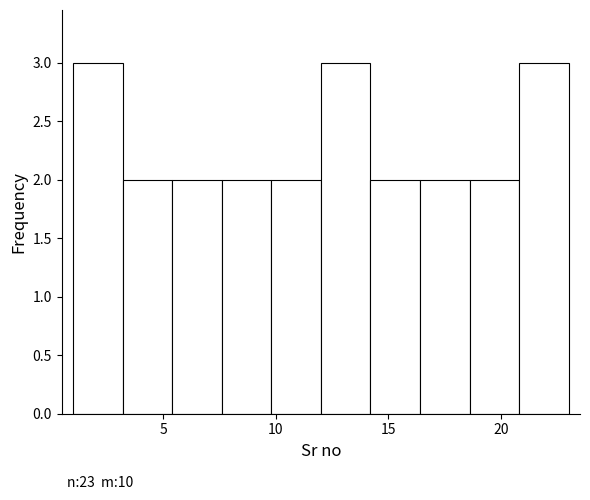

What is the height of the bar covering 3.2 to 5.4 on the x-axis? Neither the bar edges nor the heights are printed on the chart, so give them approximately, as read against the axes.

2